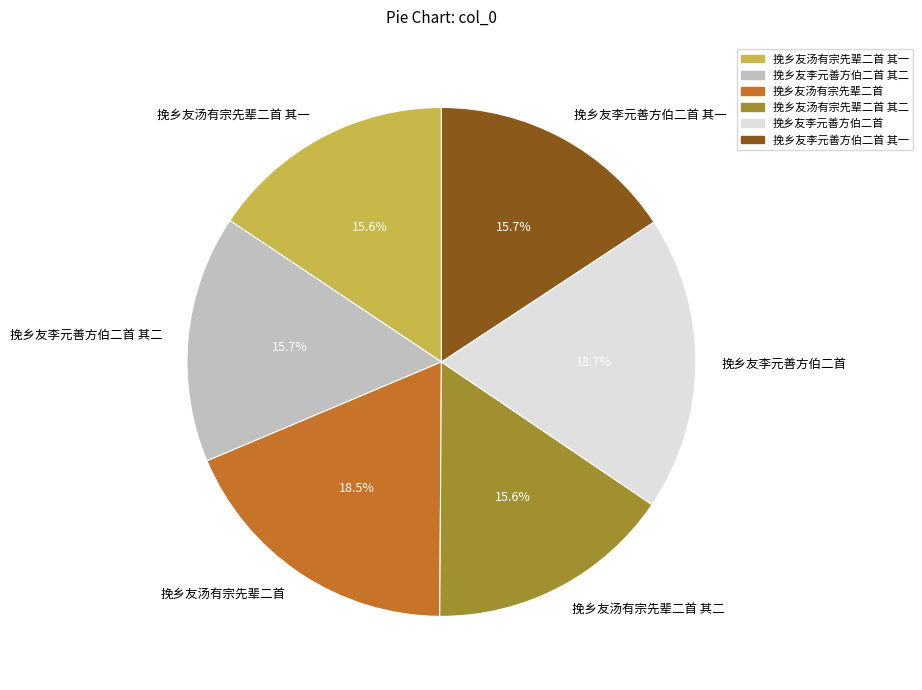

Count the number of slices in the pie.

6